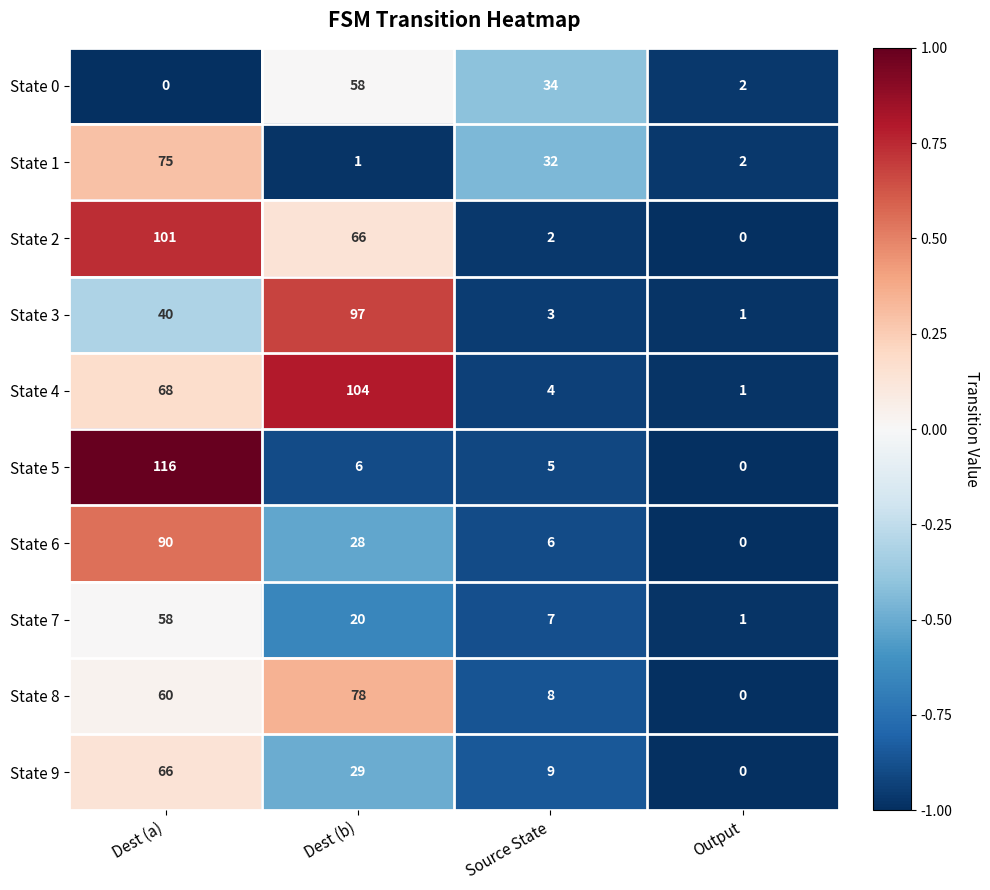

What is the greatest value displayed?

116